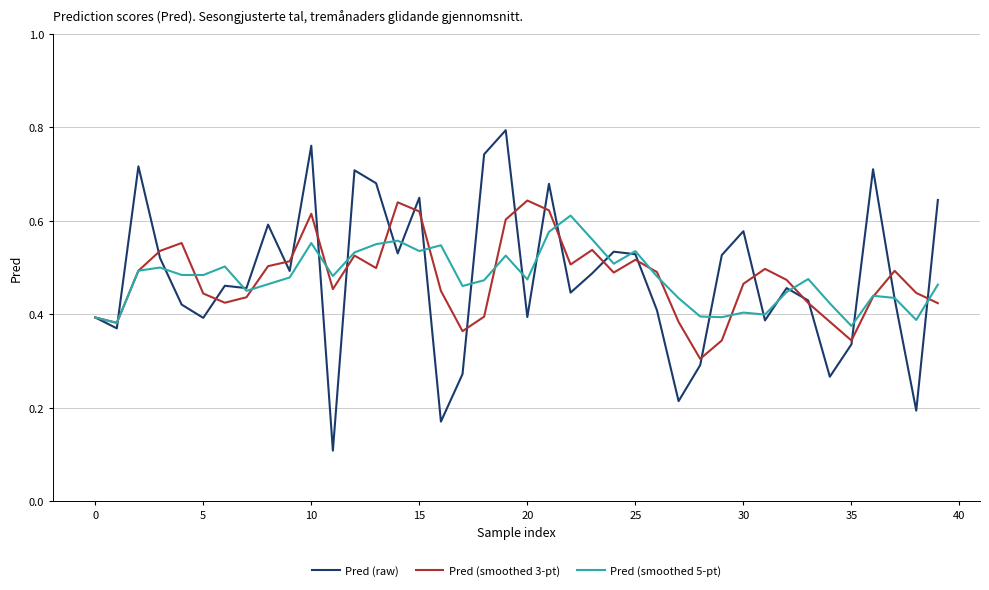

Which series has the largest range (max minus min)?

Pred (raw)